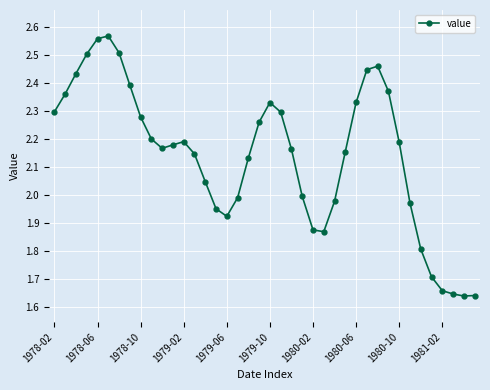

How many lines are shown in the chart?

1